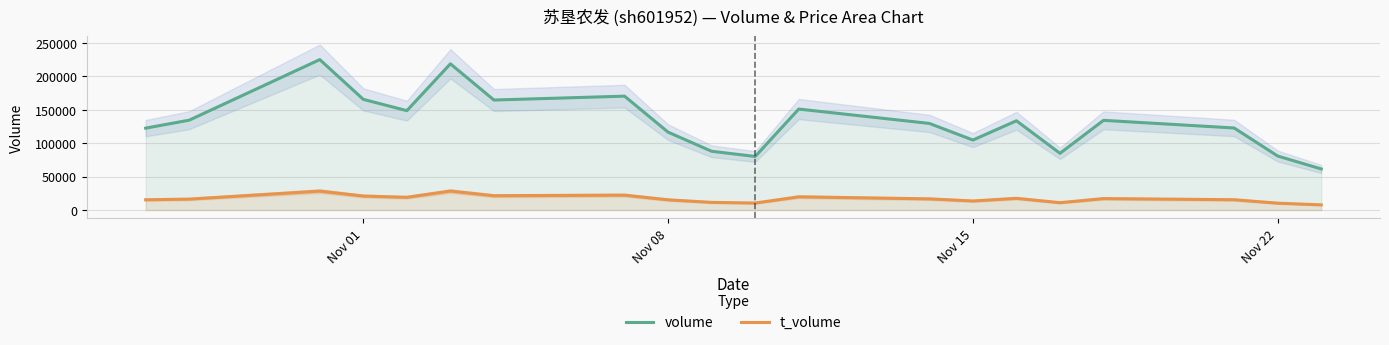

True or false: volume and t_volume cross at least once.

False